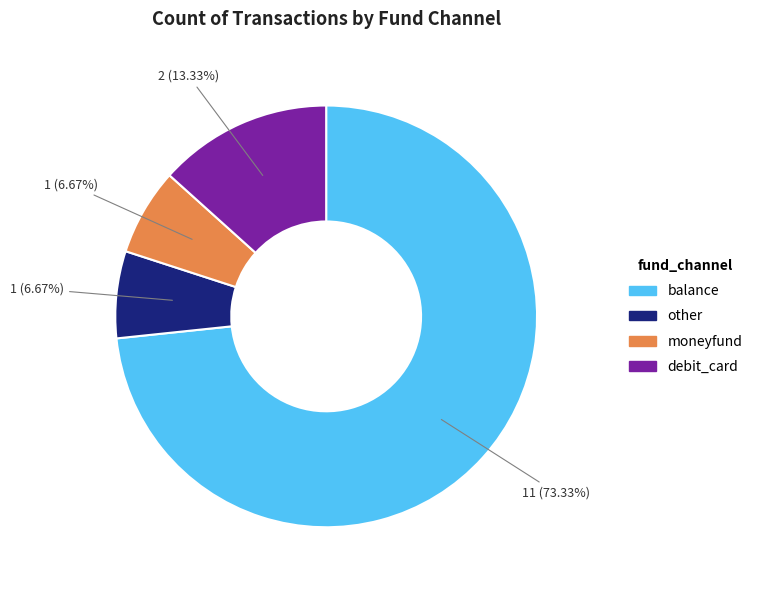

Which slice is the largest?

balance